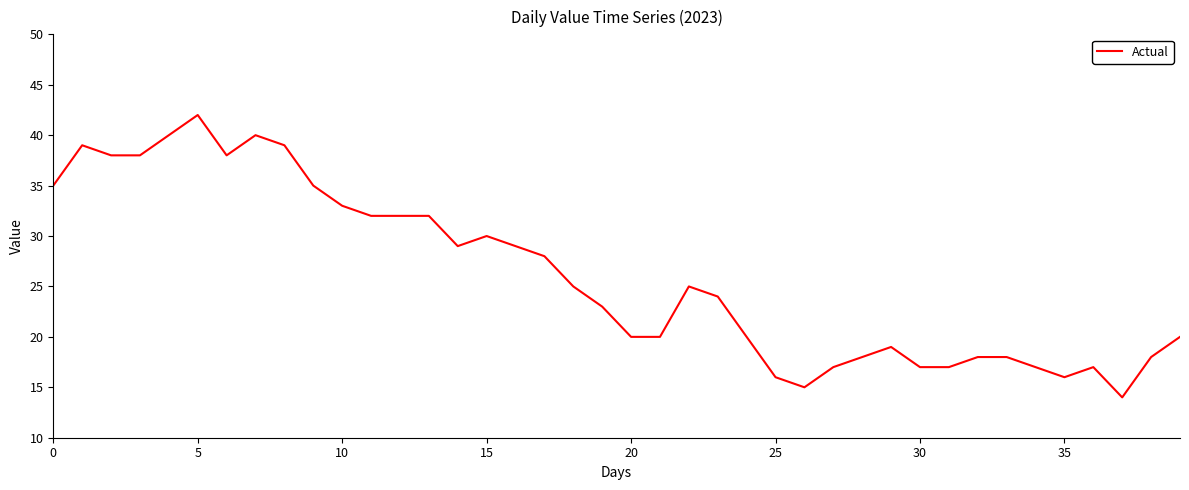

What is the minimum value shown in the chart?

14